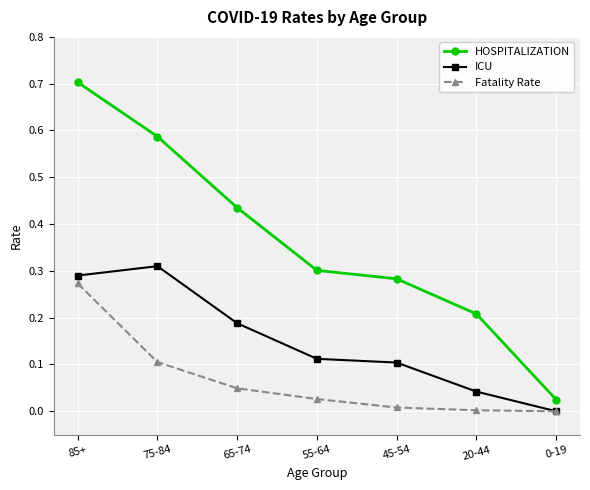

What is the label of the 3rd point from the right?

45-54